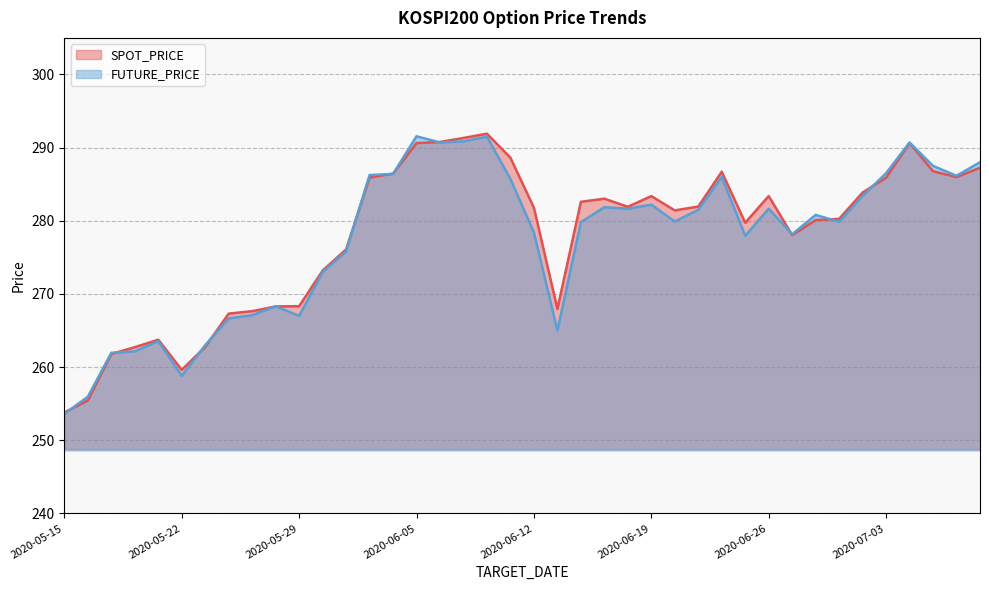

What are all the series names shown in the legend?

SPOT_PRICE, FUTURE_PRICE